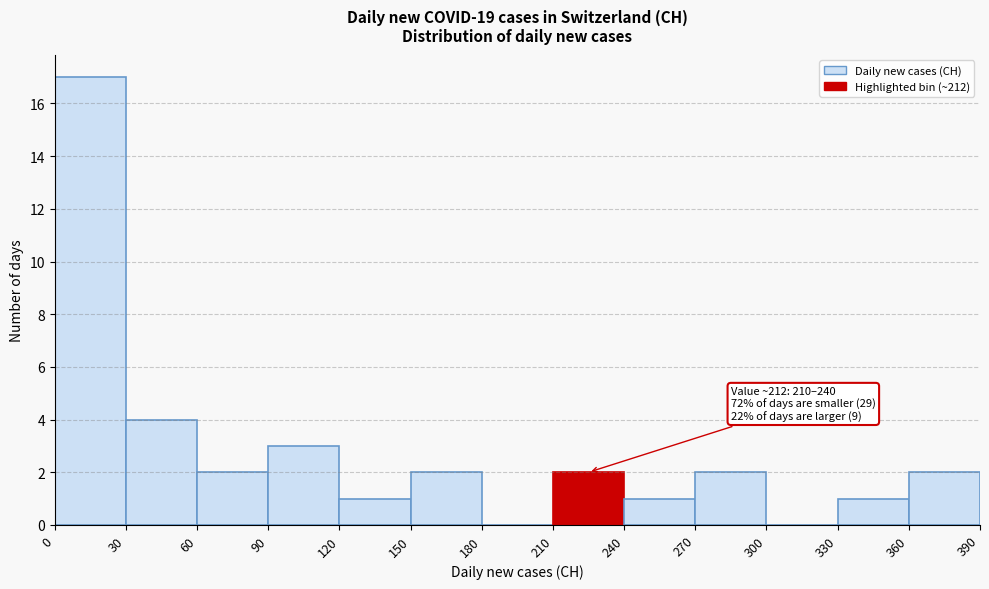

Over which range of the x-axis is the bar tallest?

0 to 30